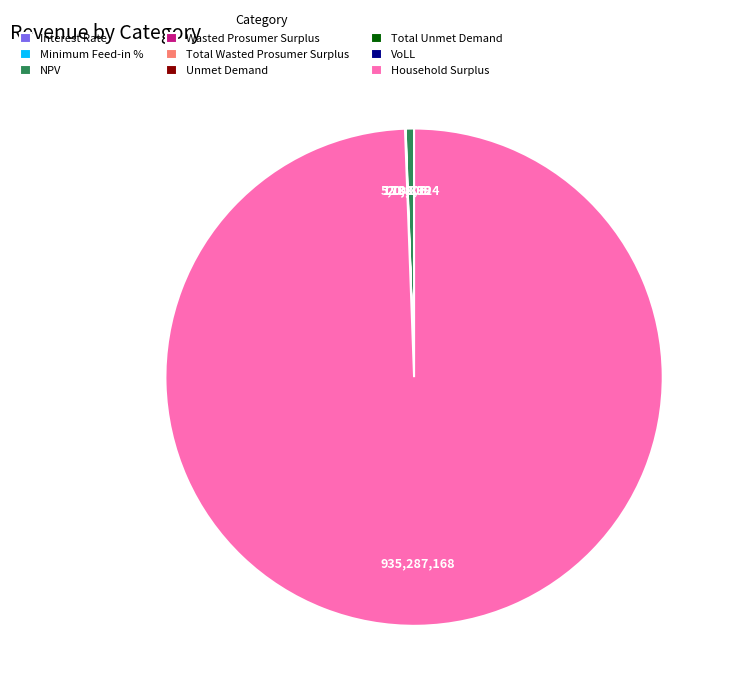

Is it true that NPV is 11% of the pie?

False